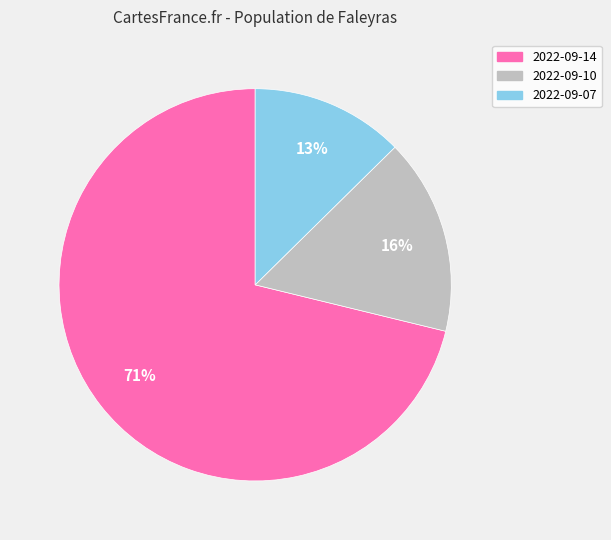

What percentage is the 2022-09-14 slice, to the nearest percent?

71%